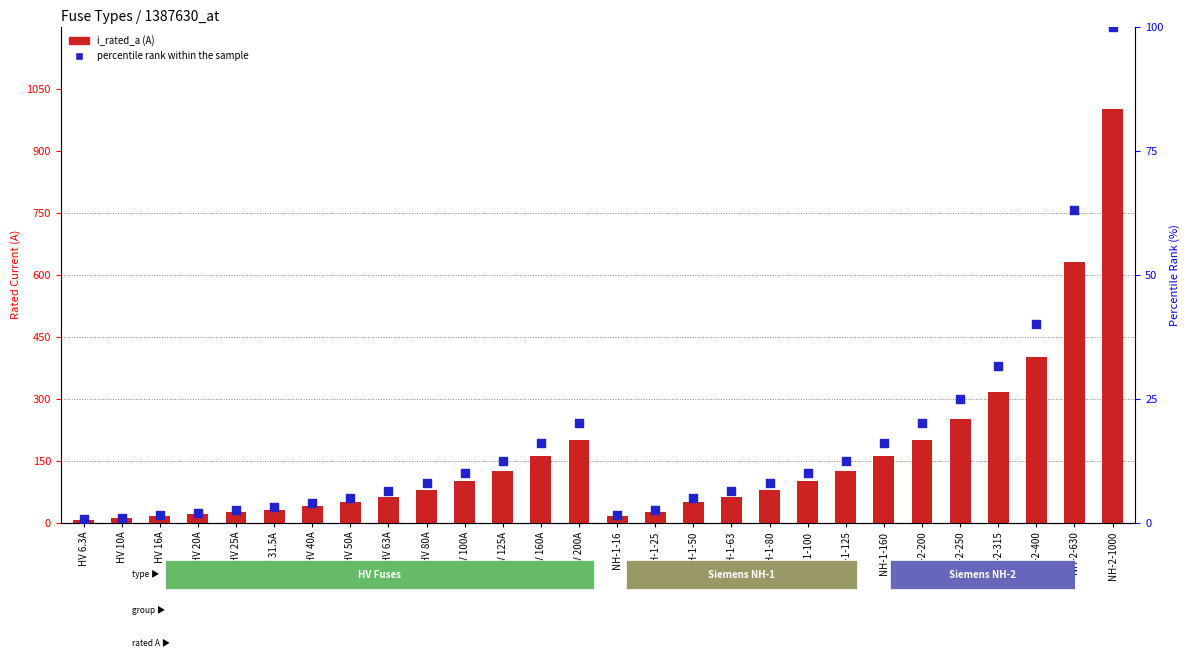

What are all the series names shown in the legend?

i_rated_a, percentile rank within the sample